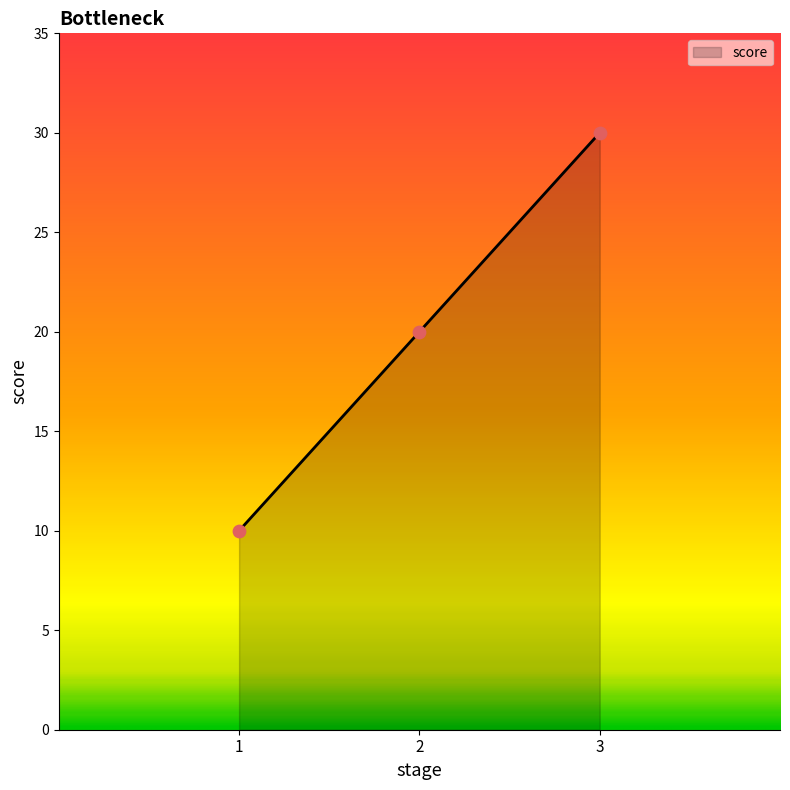

Approximately how many times larger is the value at 1 compared to 3?

0.3